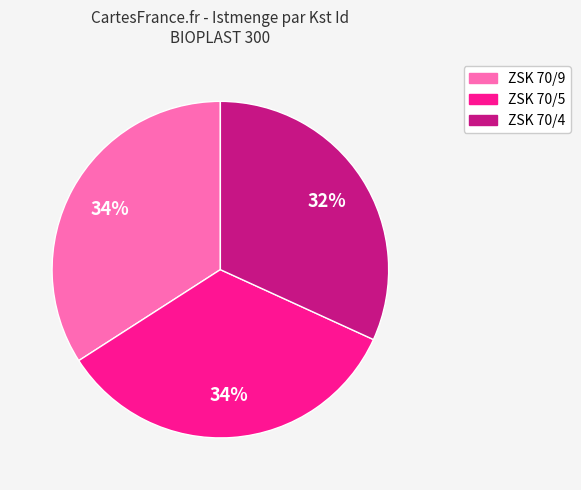

Which slice is the smallest?

ZSK 70/4